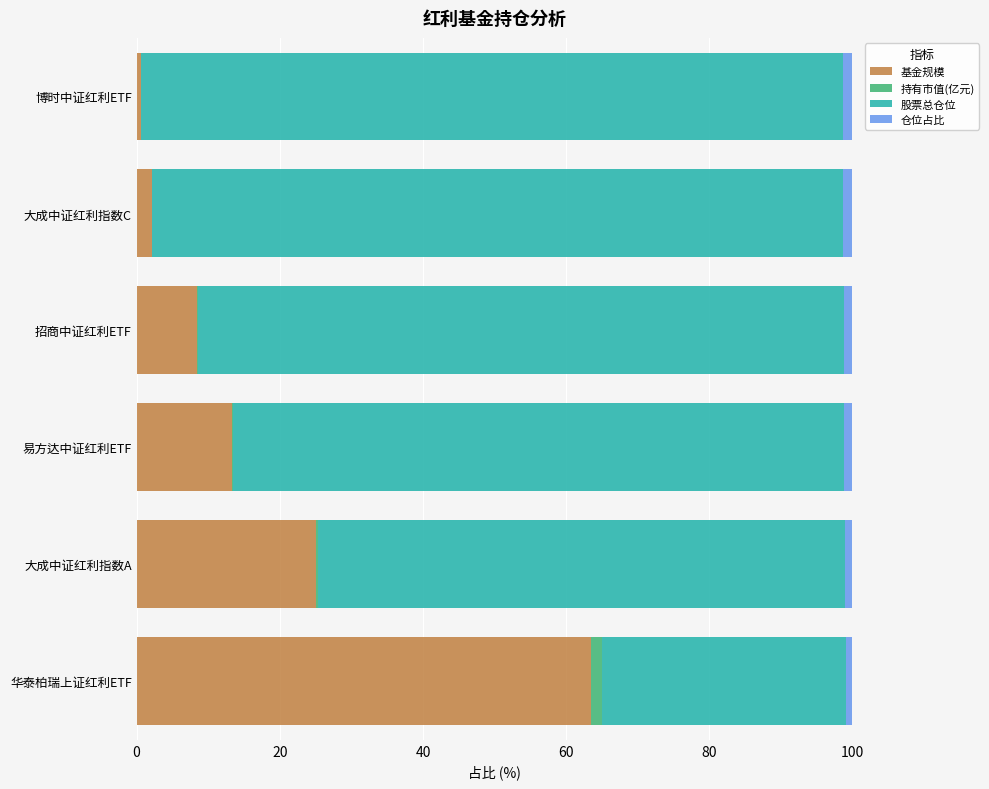

What is the highest value of the 基金规模 series?

63.5